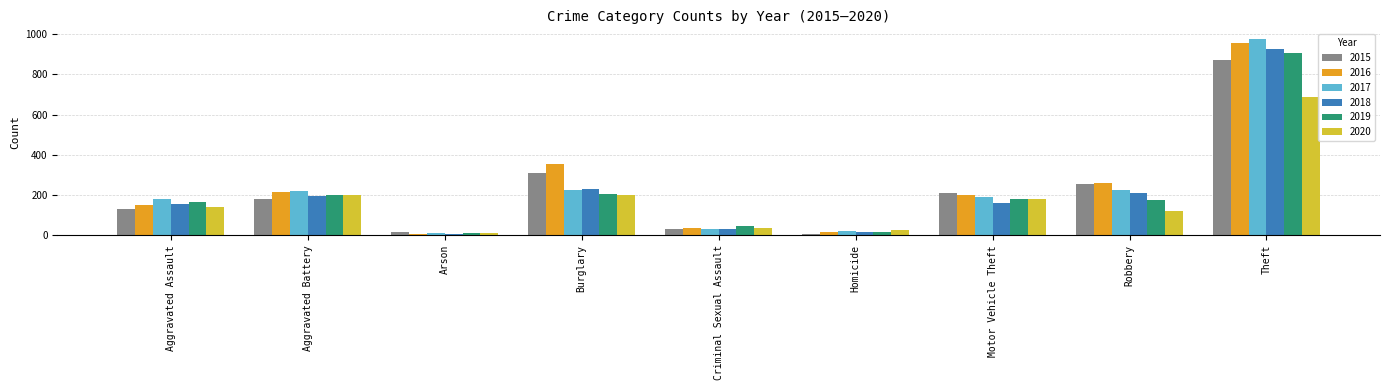

What is the total value across all series at Motor Vehicle Theft?

1119